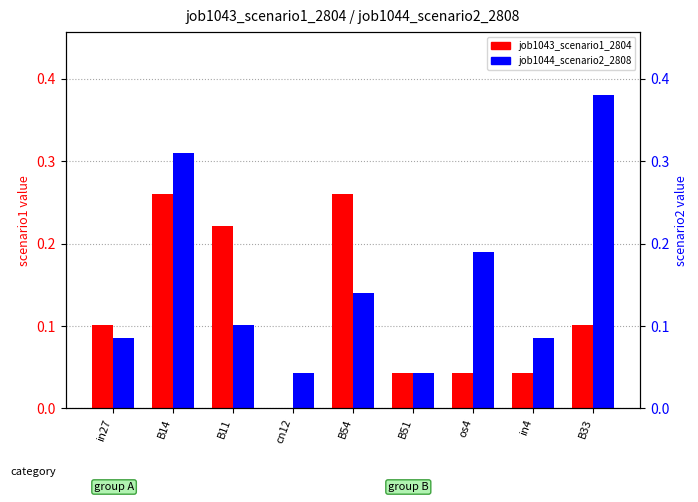

Which category has the highest value in the job1044_scenario2_2808 series?

B33